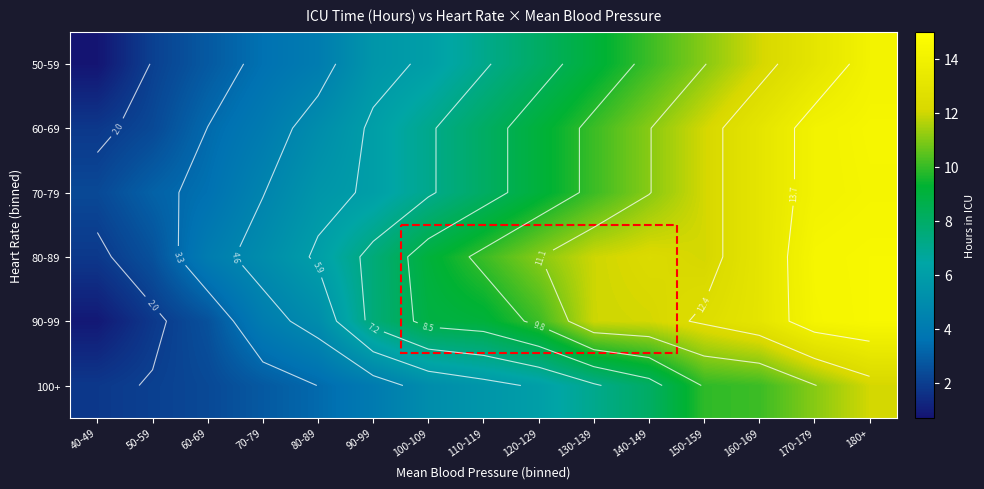

Which category has the lowest value across all series?

40-49